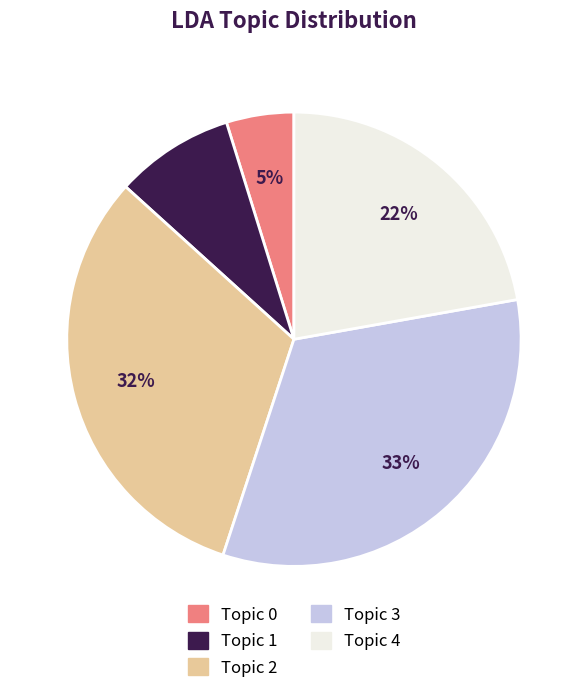

Is there any slice that represents more than half of the pie?

No